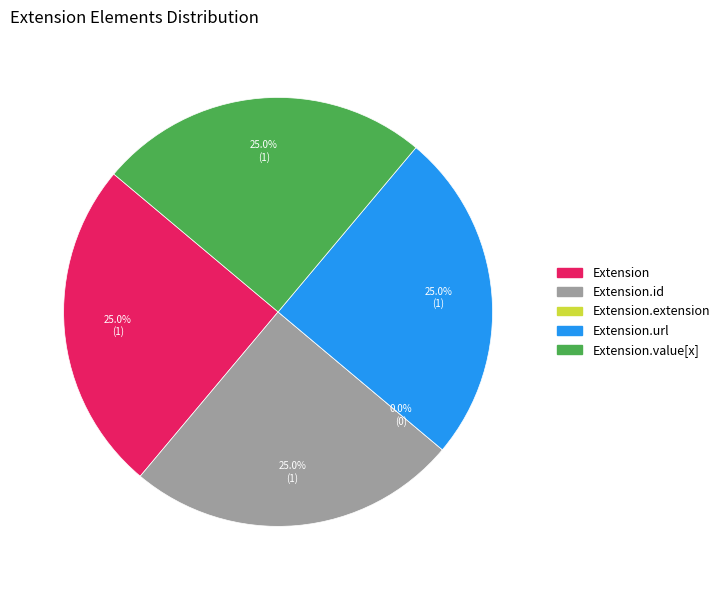

How many segments does this pie chart have?

5